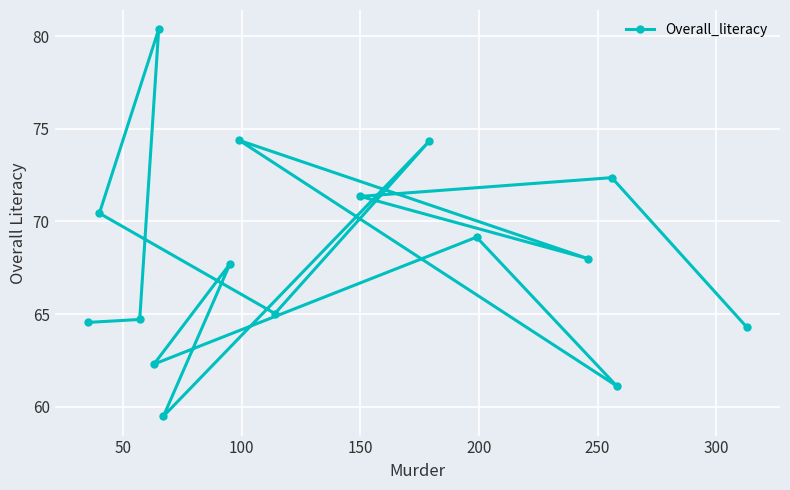

Is this an area chart (filled region under the line)?

No